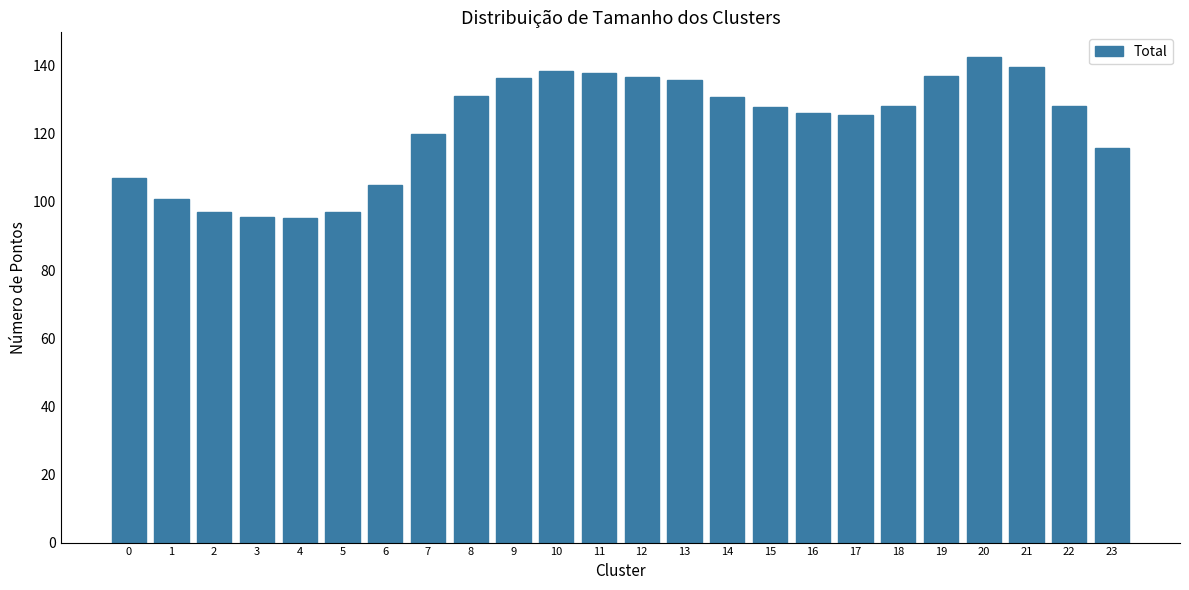

What is the value of the 5th bar from the left?

95.2